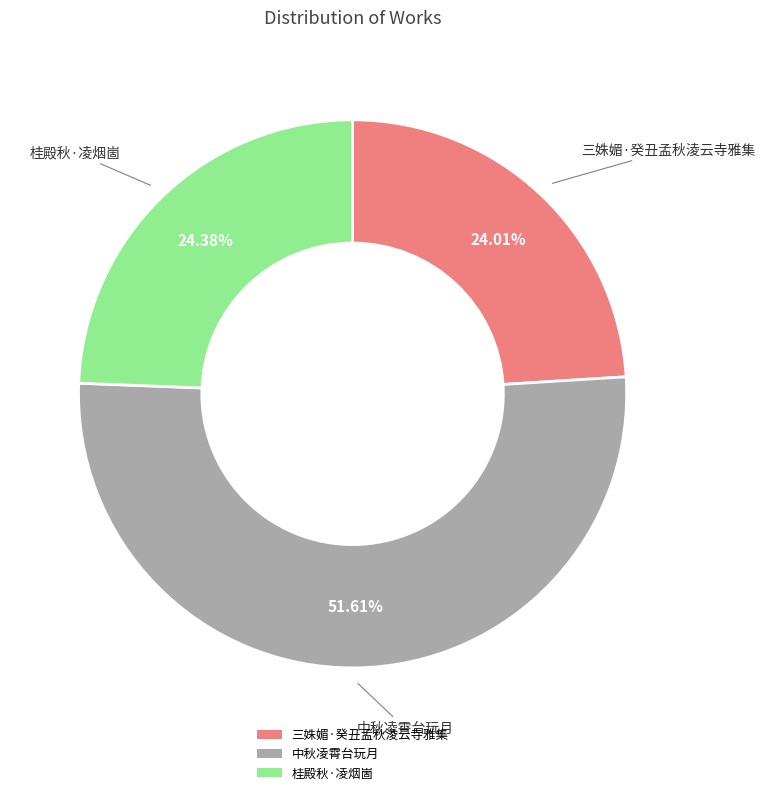

Do 三姝媚·癸丑孟秋淩云寺雅集 and 中秋凌霄台玩月 together represent more than half of the pie?

Yes